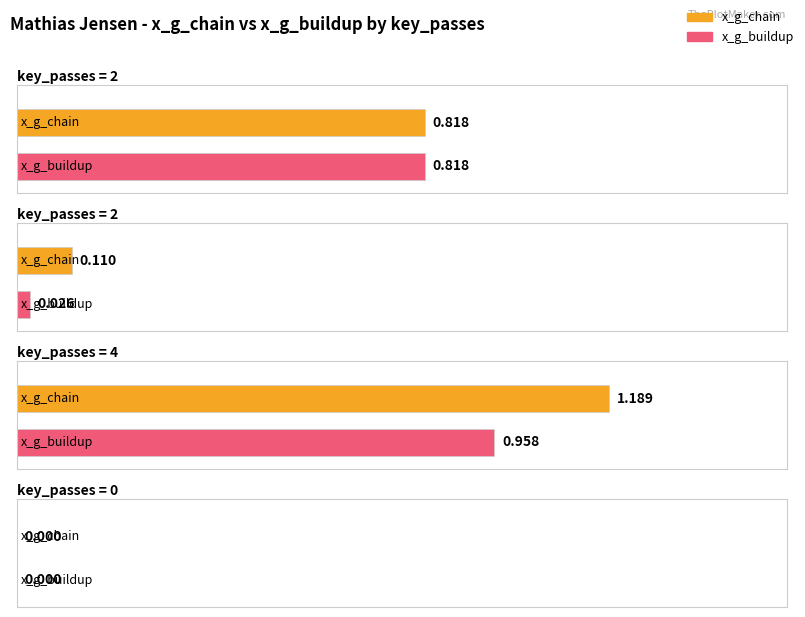

What is the difference between the x_g_buildup values at 2 and 4?

0.9